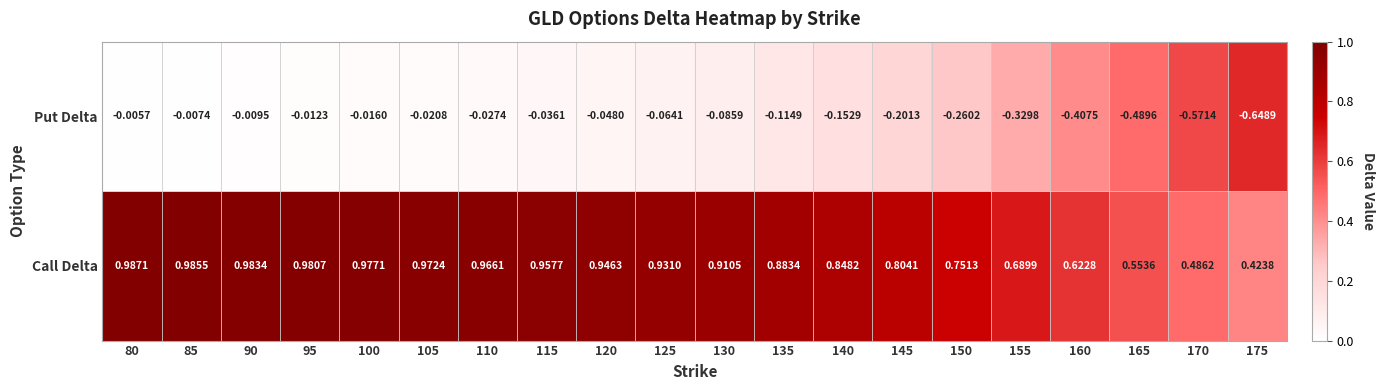

Rank the series at 175 from highest to lowest value.

Call Delta, Put Delta